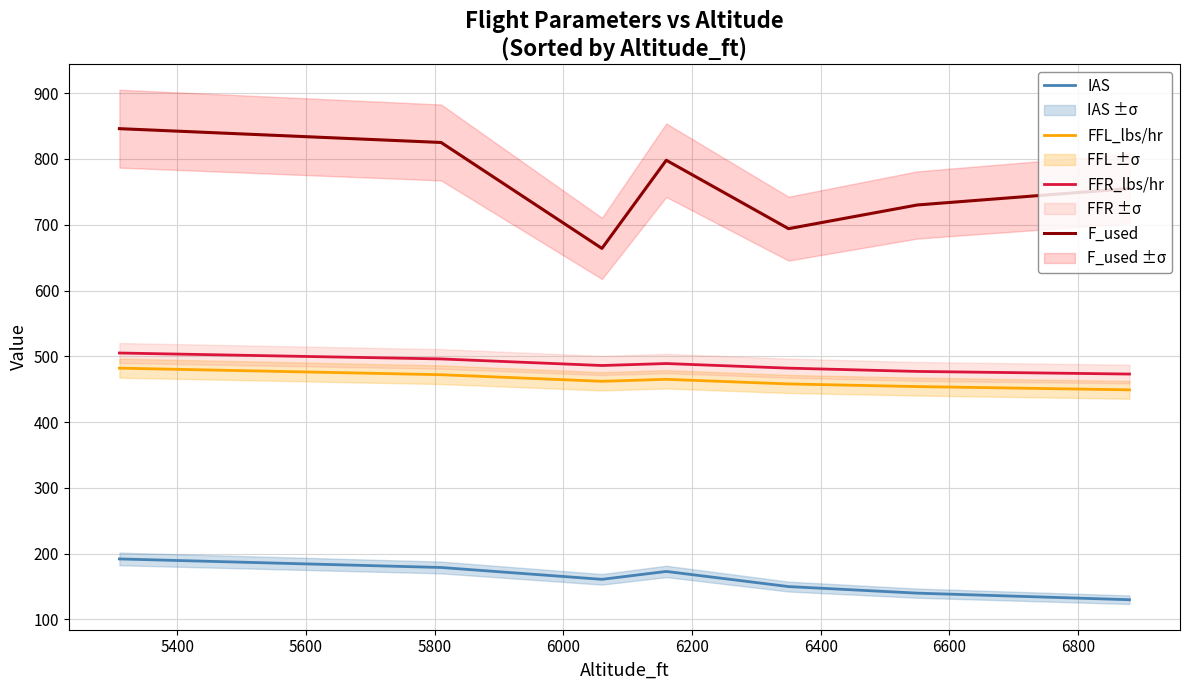

True or false: F_used has more than 1 interior local peaks.

False